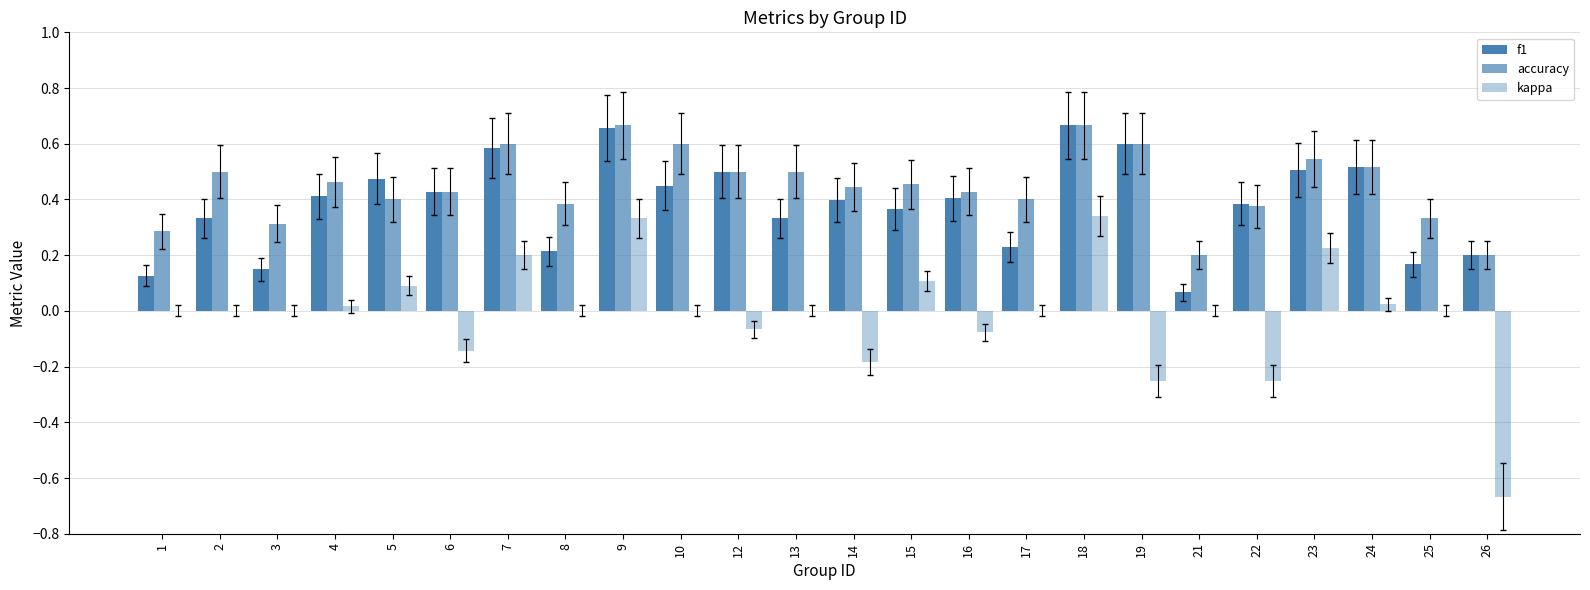

Which series changed the most between 1 and 24?

f1